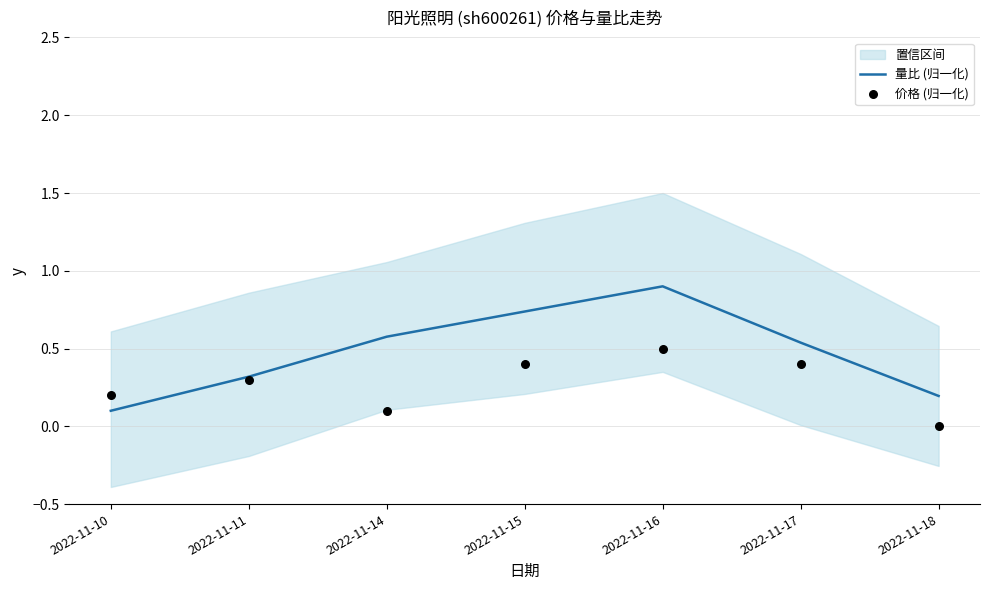

What are all the series names shown in the legend?

量比 (归一化), 价格 (归一化)